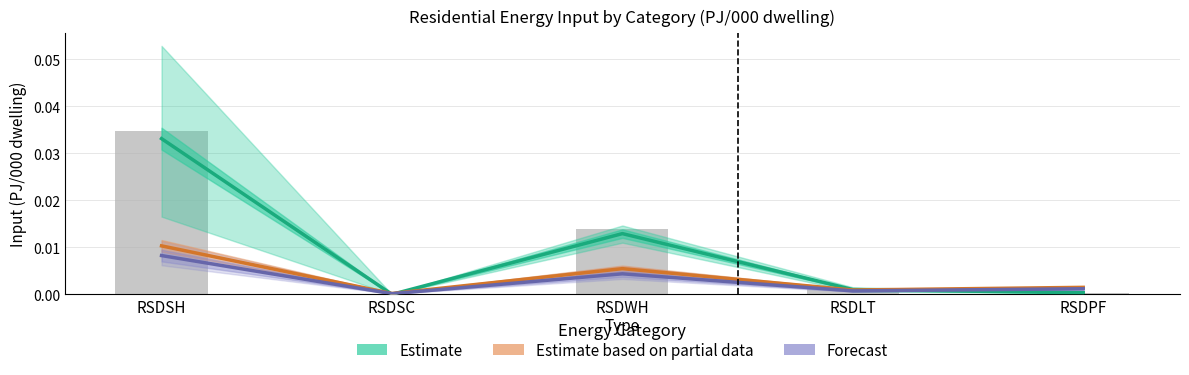

Rank the categories by Forecast value from lowest to highest.

RSDSC, RSDLT, RSDPF, RSDWH, RSDSH